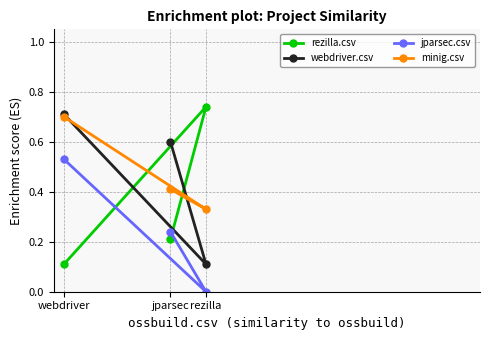

Where is jparsec.csv nearest to the value 0?

rezilla